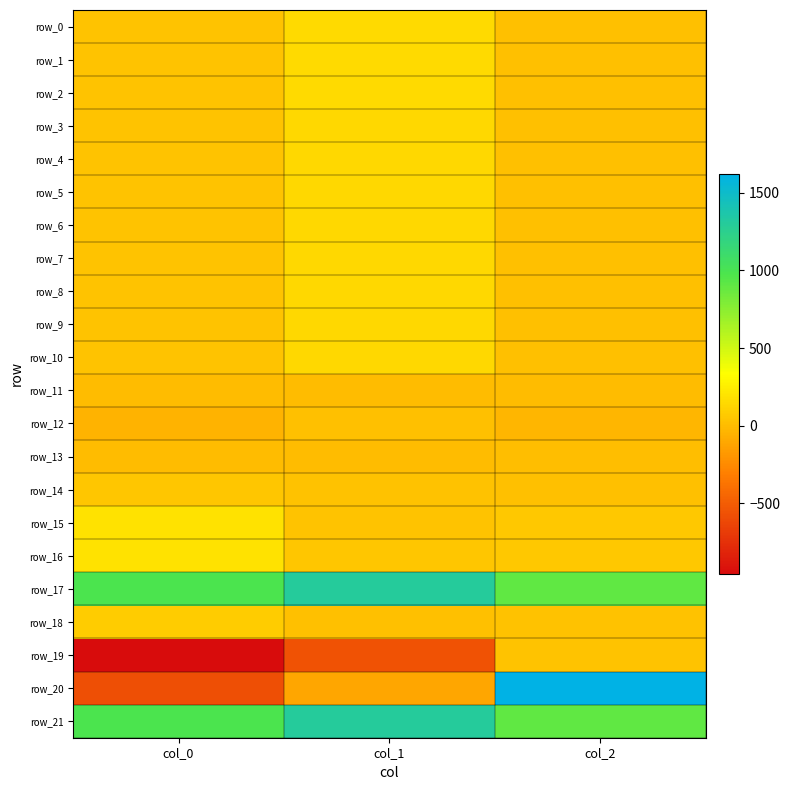

What is the total value across all series at col_0?

1321.0